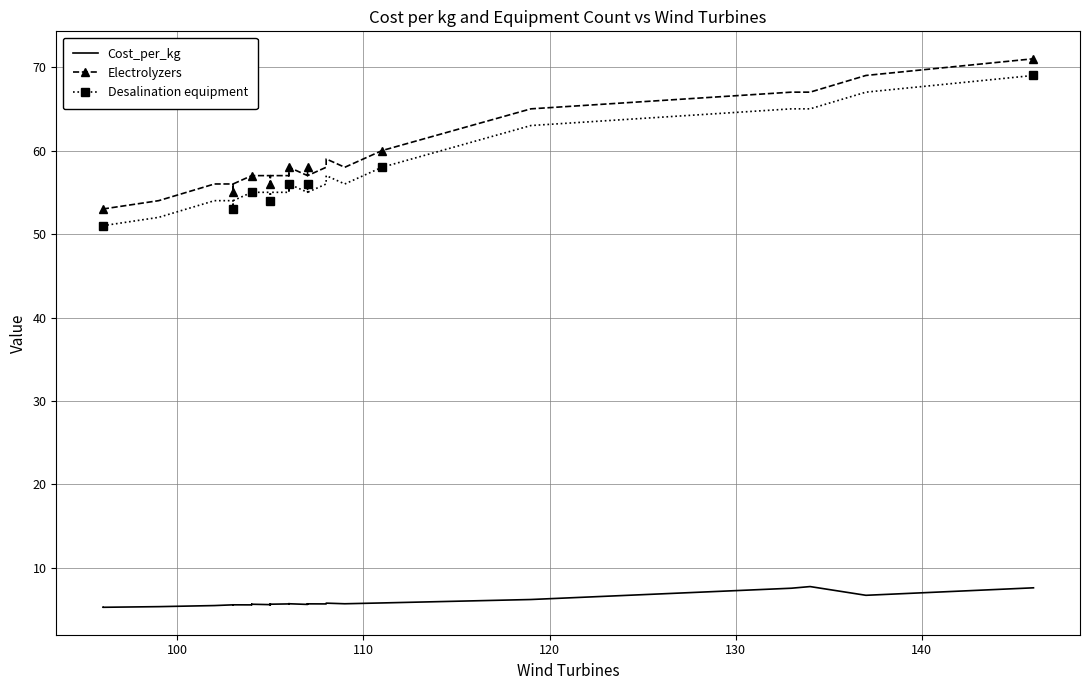

What are all the series names shown in the legend?

Cost_per_kg, Electrolyzers, Desalination equipment